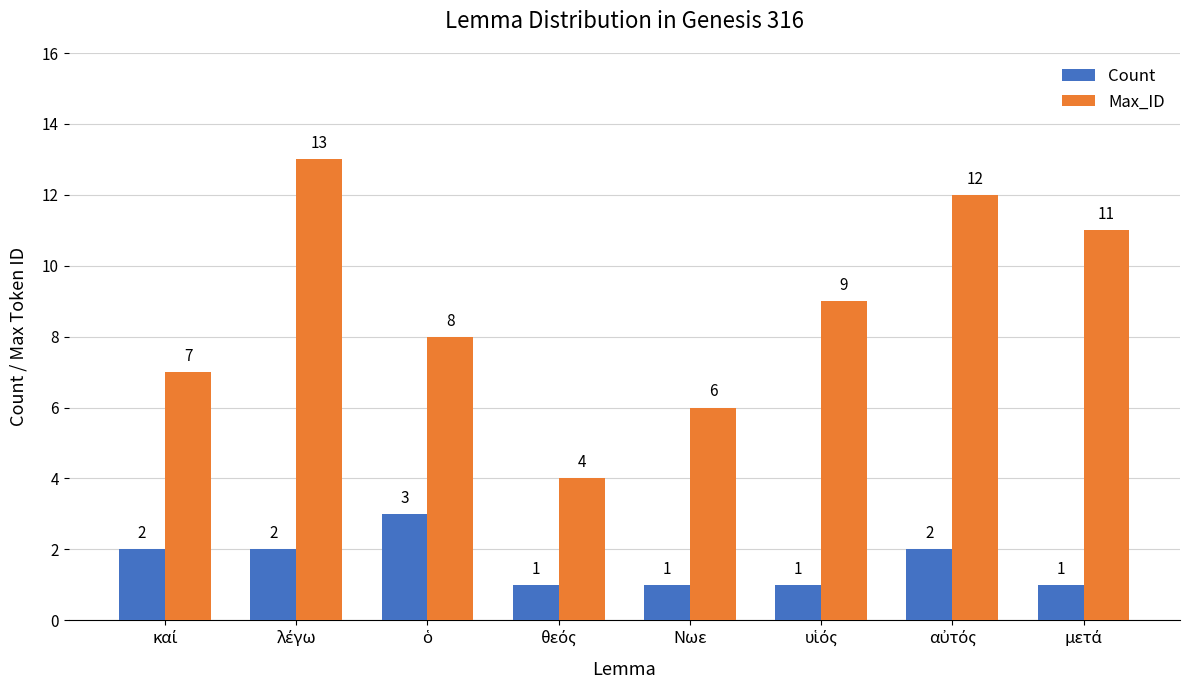

What is the lowest value of the Max_ID series?

4